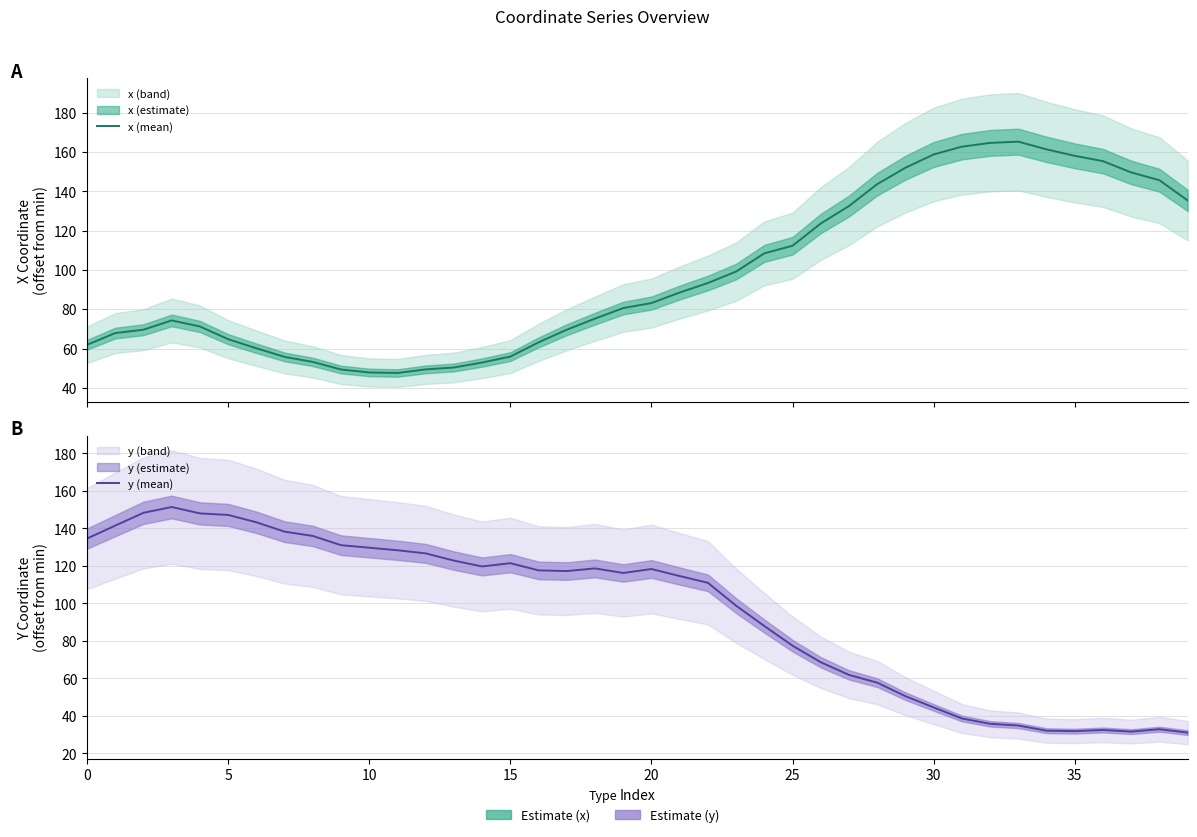

Which category has the highest value across all series?

33